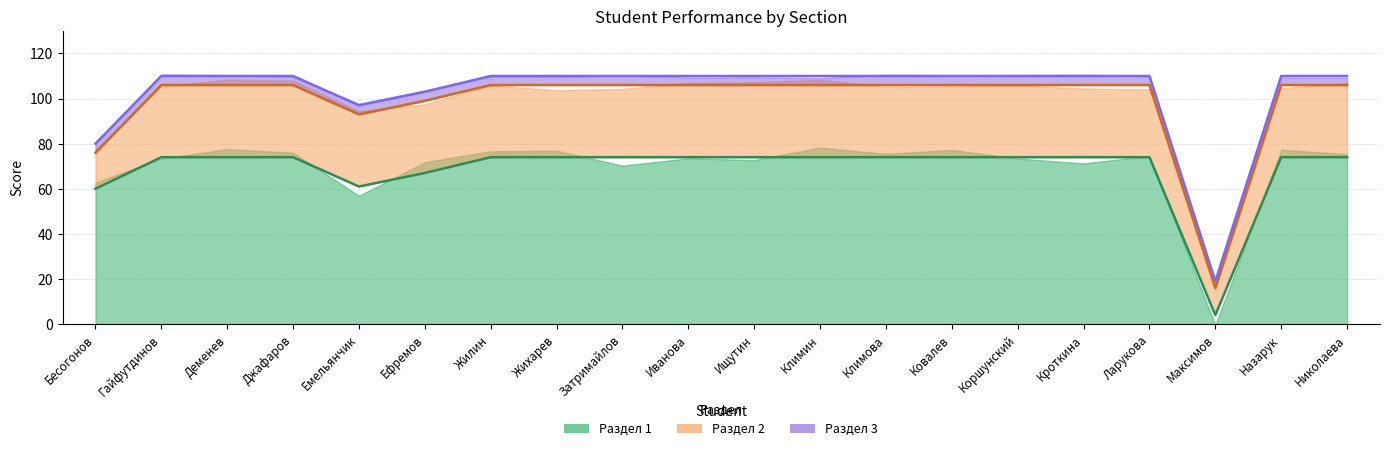

At which label does Раздел 3 reach its minimum?

Максимов